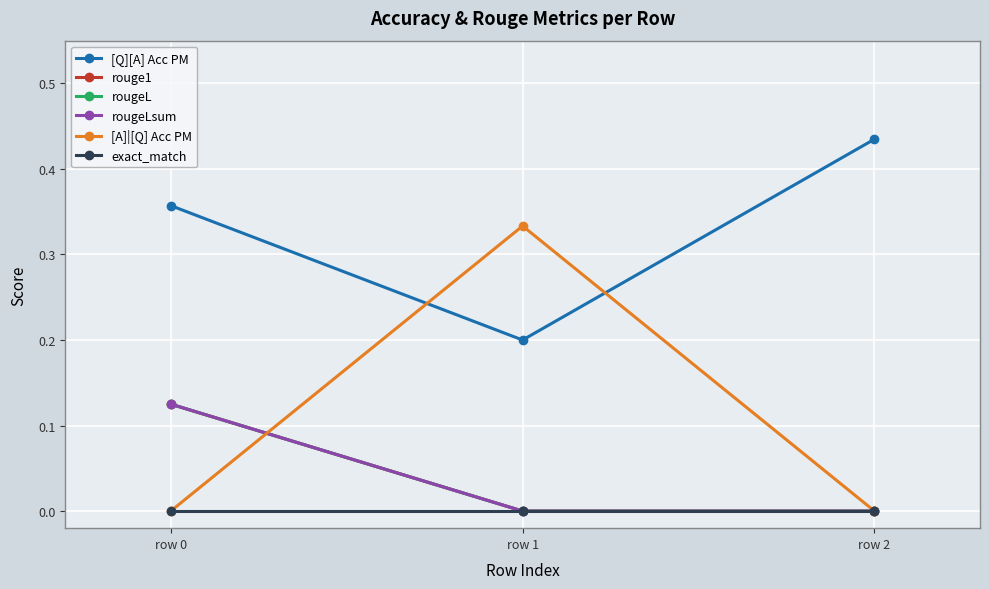

Does the chart have visible grid lines?

Yes